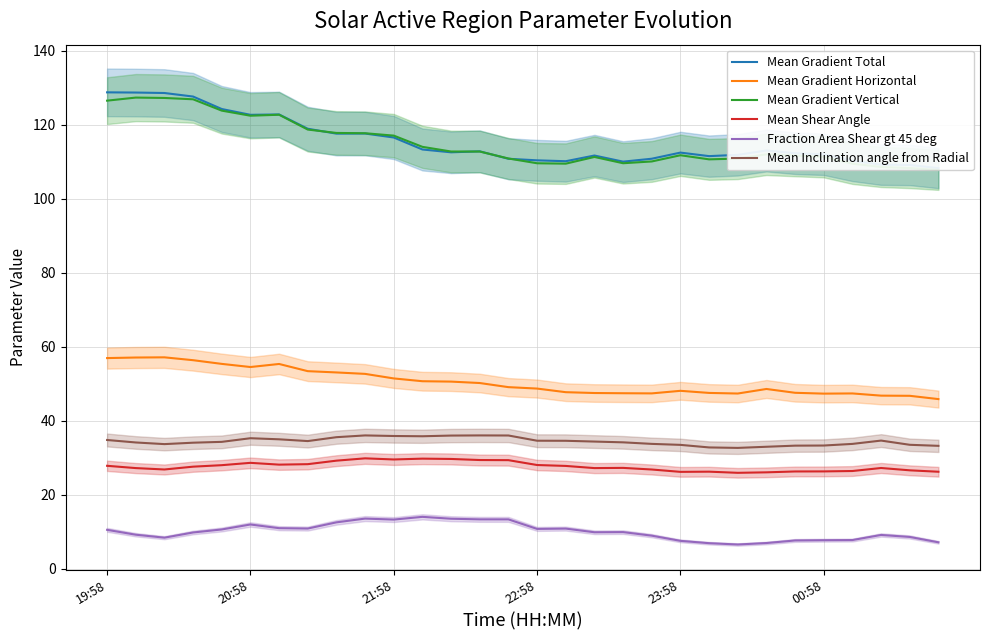

Is it true that Mean Shear Angle equals 45.4 at 22:58?

False